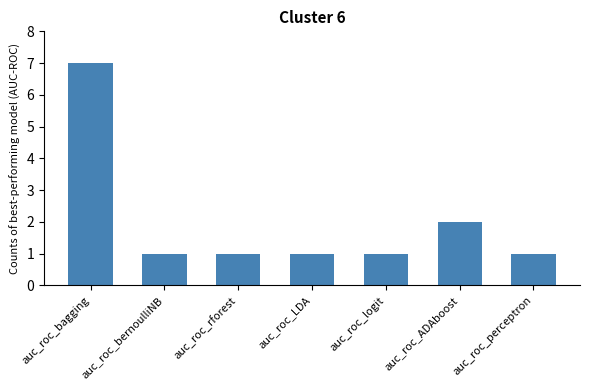

What is the change in value from auc_roc_bagging to auc_roc_LDA?

-6